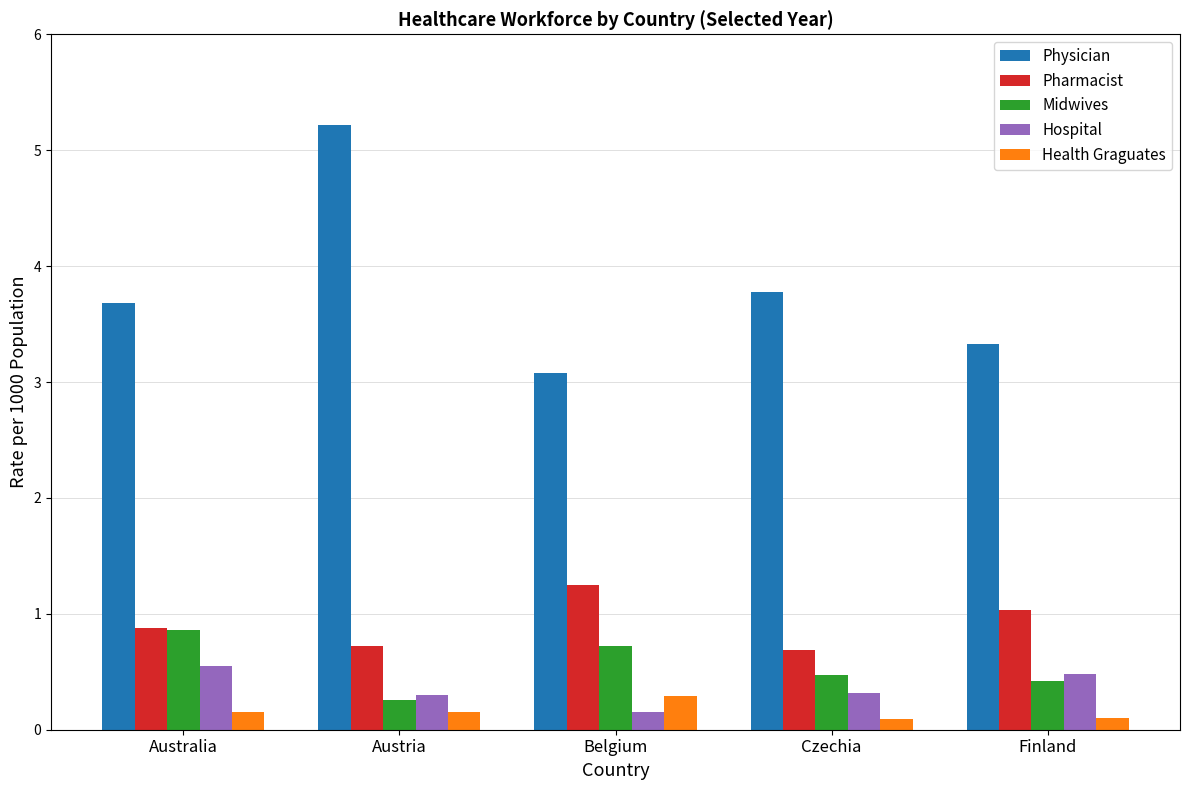

The value of Health Graguates at Austria is 0.1. True or false?

True